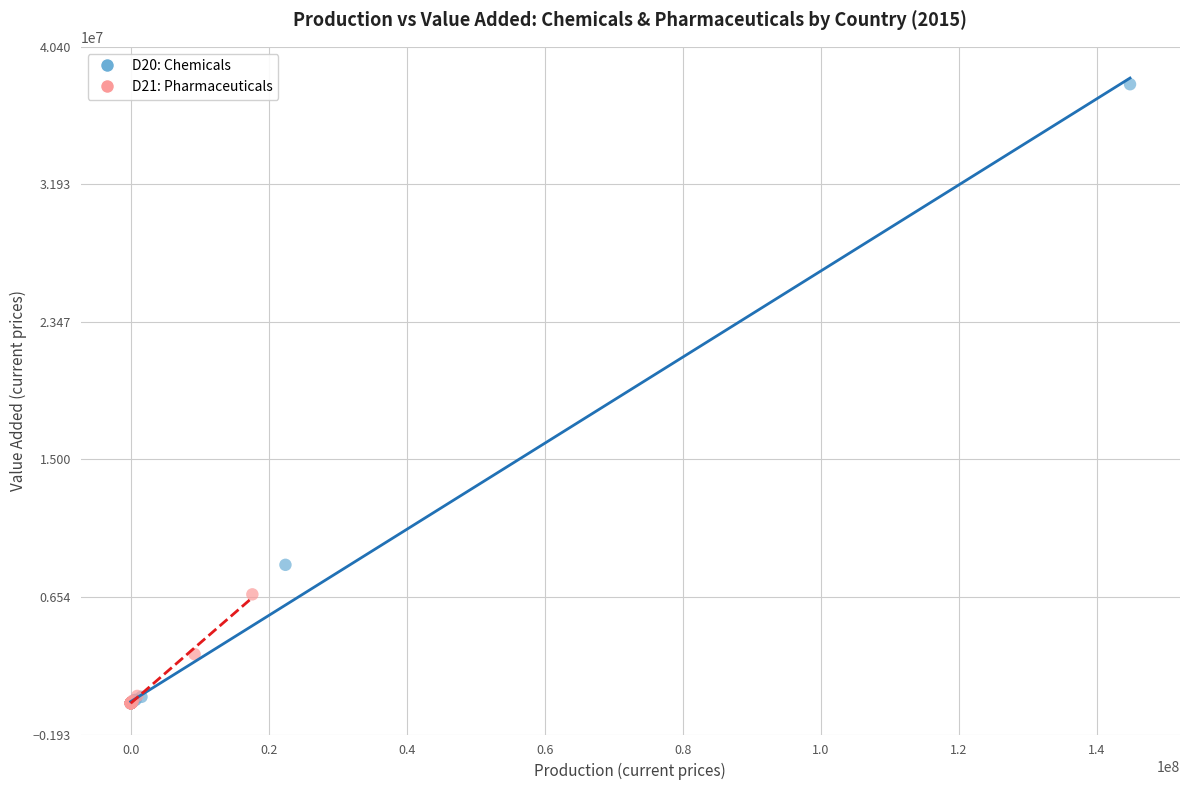

Which series reaches the maximum Y coordinate?

D20: Chemicals